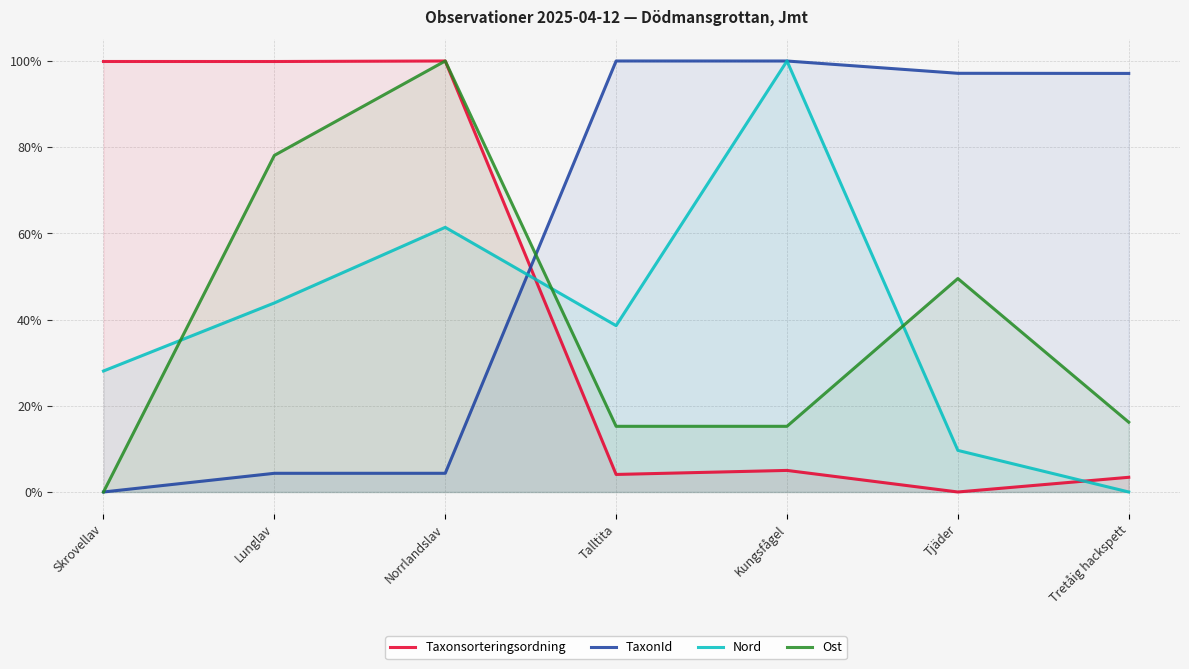

How many interior local valleys does the Taxonsorteringsordning series have?

3